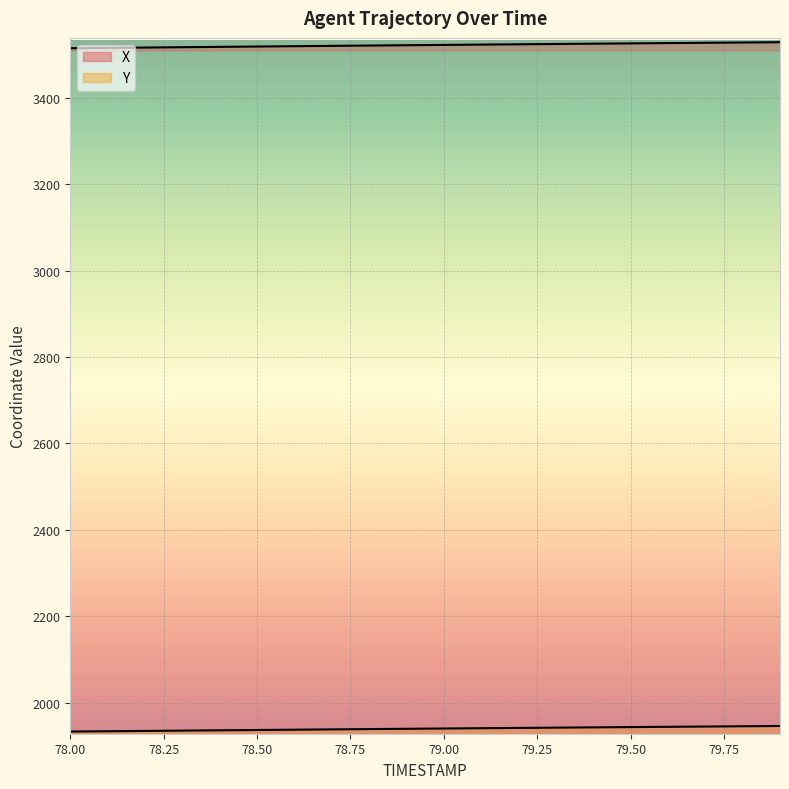

True or false: X has a value of 969.9 at 79.2.

False